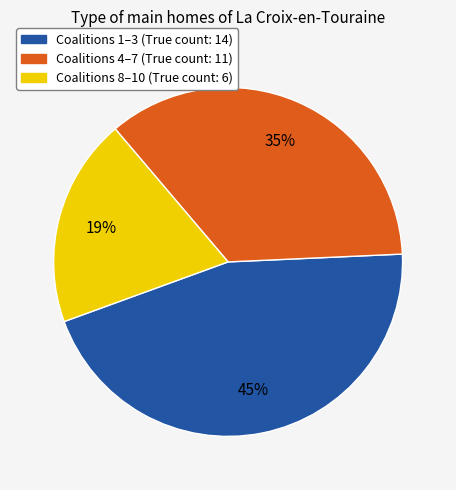

To the nearest percent, what is the difference between the largest and smallest slice percentages?

26%